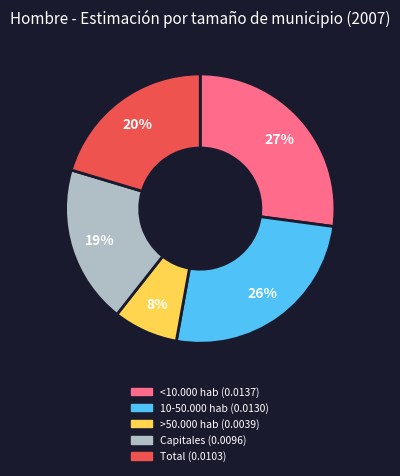

Is Capitales the majority of the pie?

No